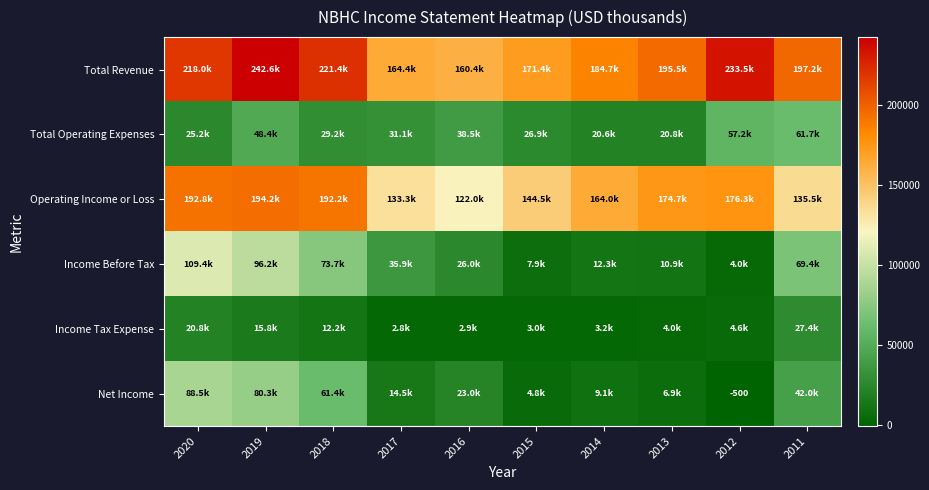

The value of Total Revenue at 2015 is 171400. True or false?

True